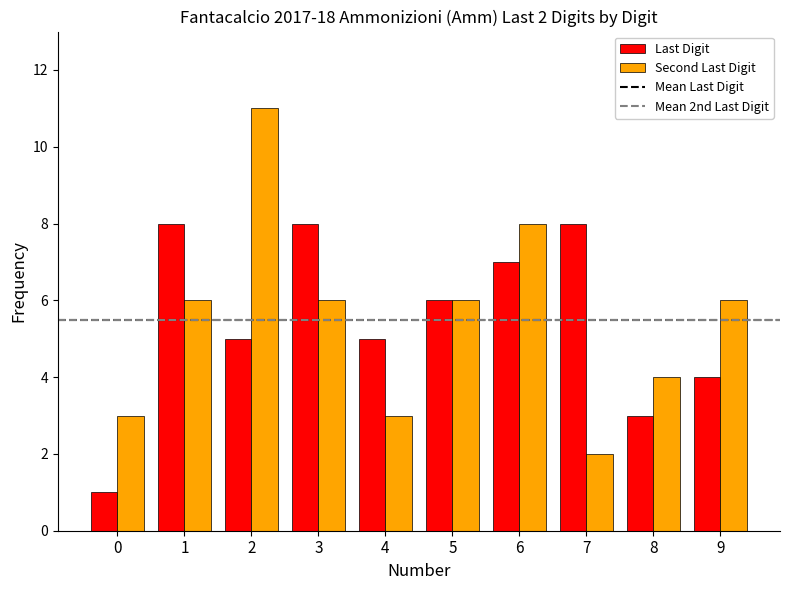

How many data points does each series have?

10